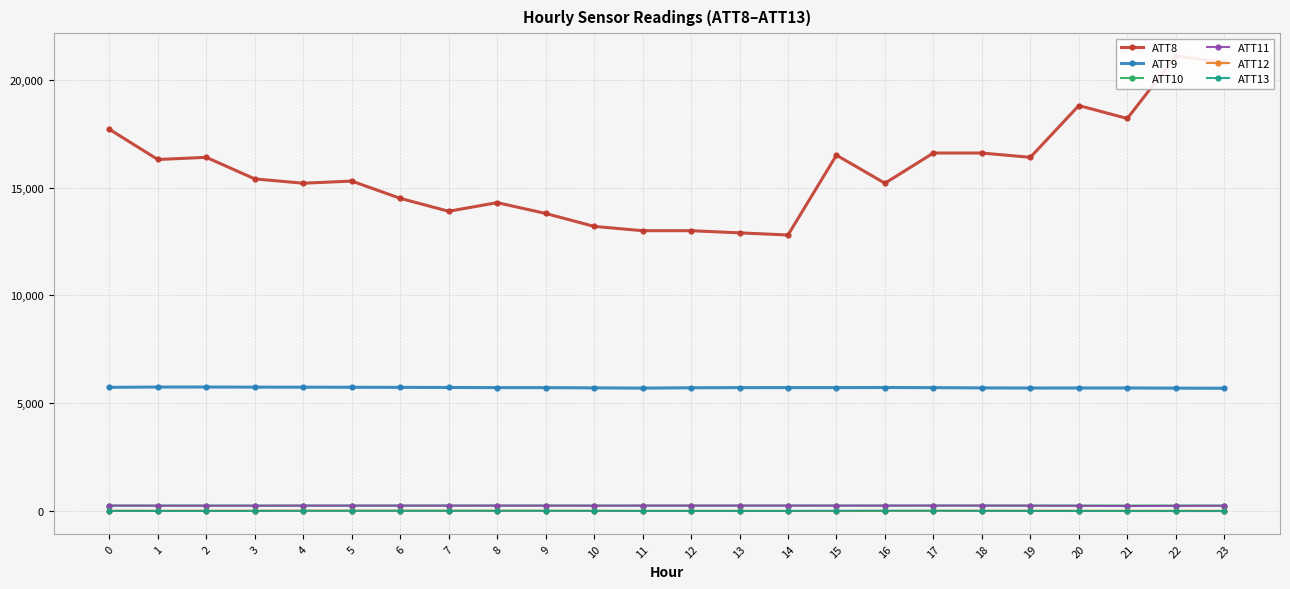

Does the chart display data point markers on the line(s)?

Yes